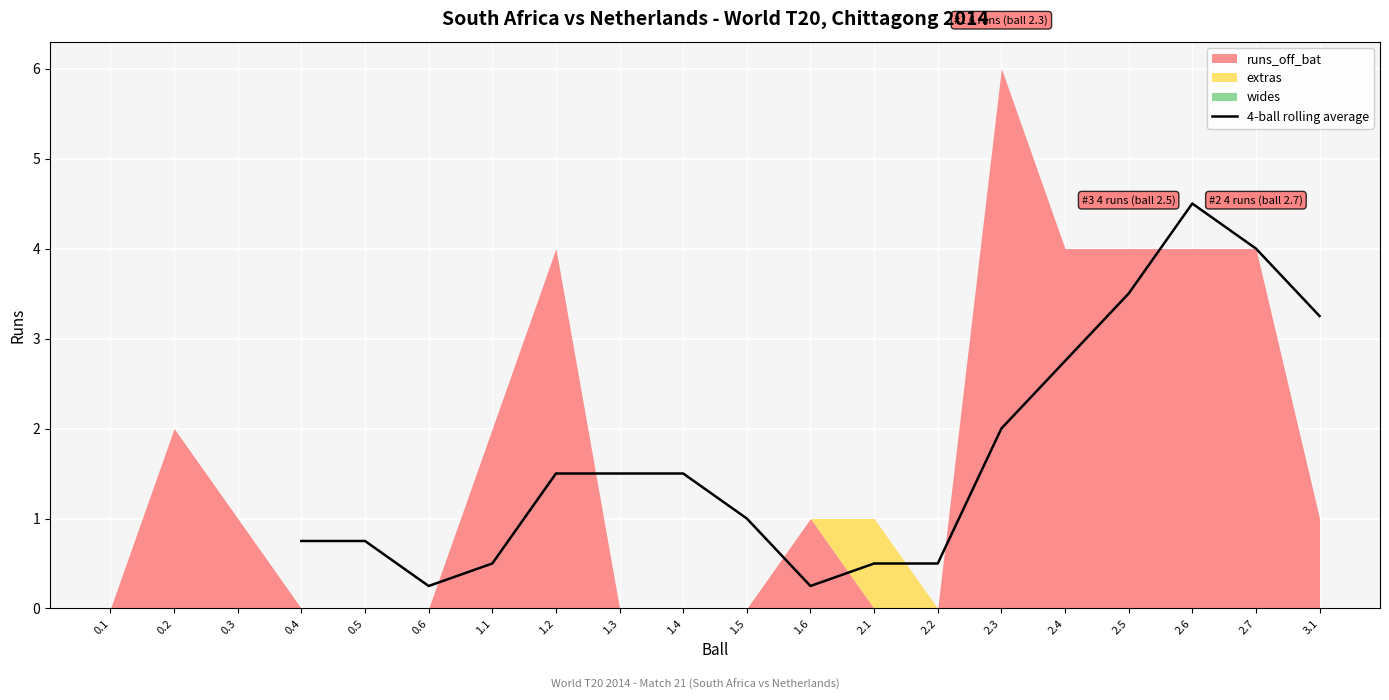

How many points are lower than both their immediate neighbors (excluding endpoints)?

2